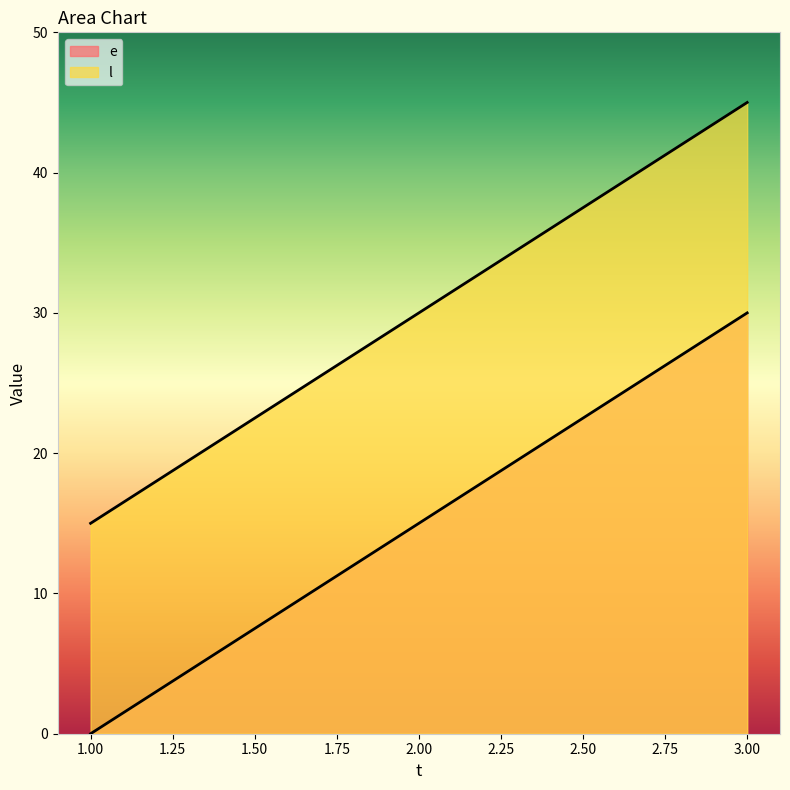

Reading left to right, list all the values displayed in this chart.

e: 1=0	2=15	3=30
l: 1=15	2=30	3=45